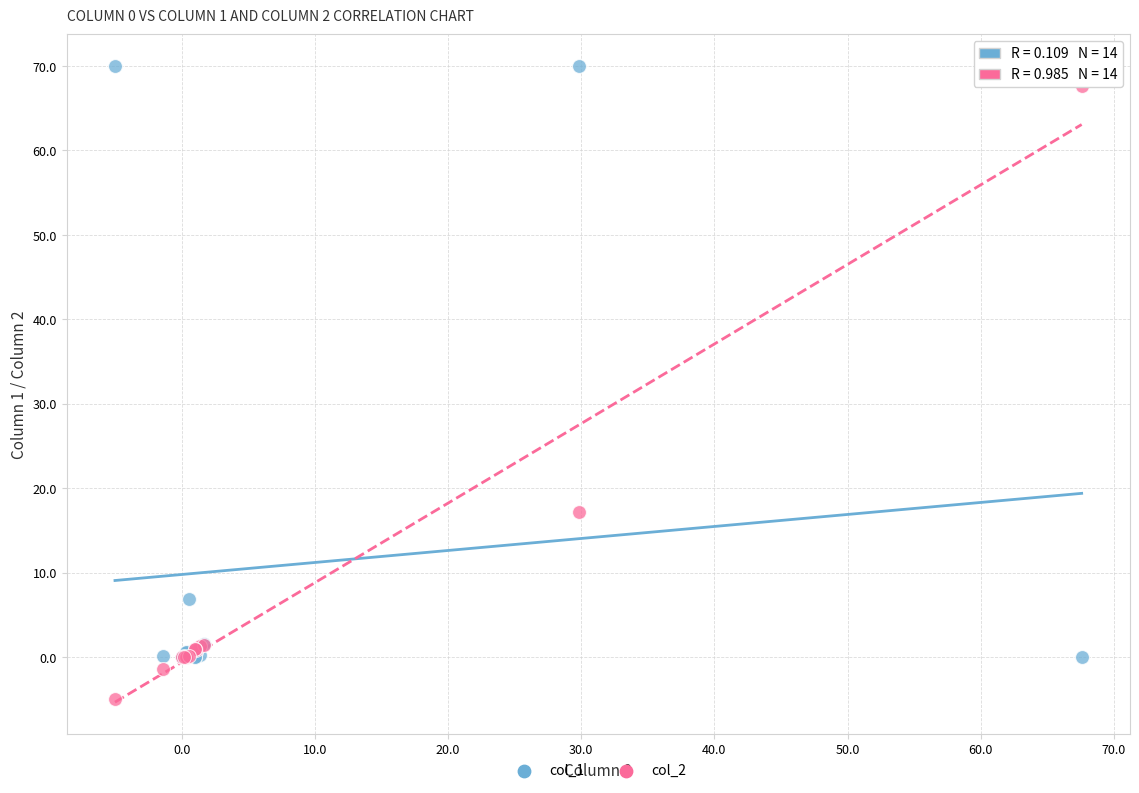

Which series has the widest spread of Y values?

col_2